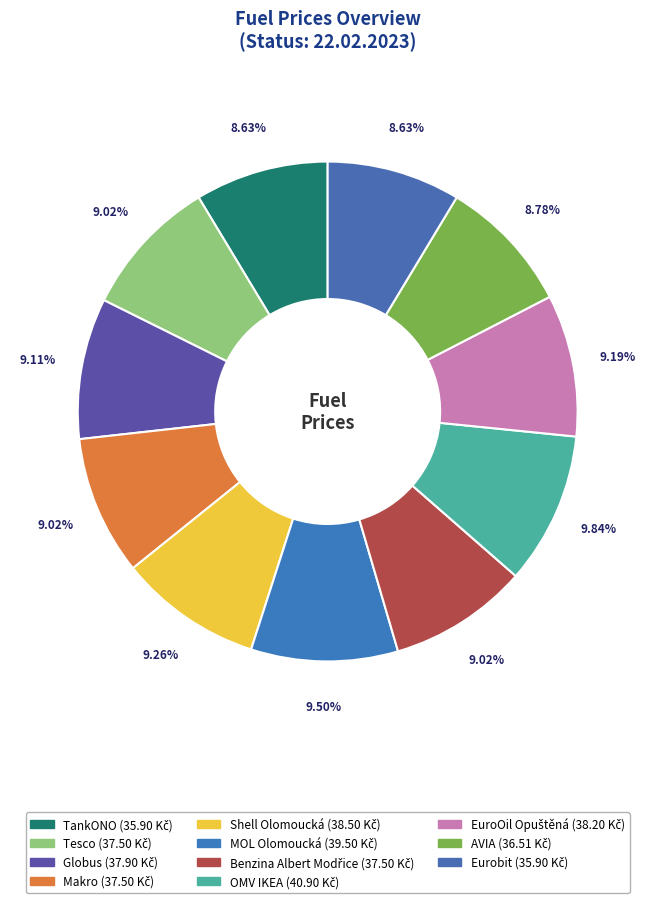

Count the number of slices in the pie.

11